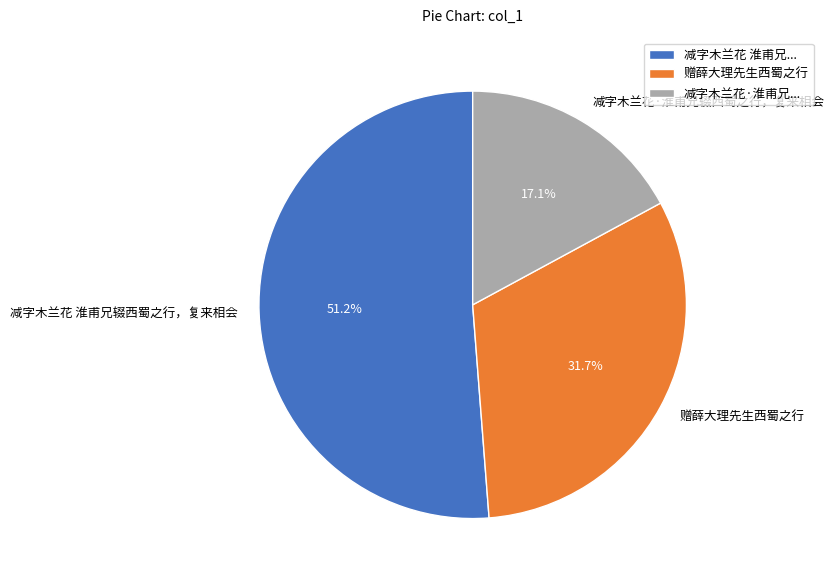

Approximately how many times larger is the value at 减字木兰花·淮甫兄辍西蜀之行，复来相会 compared to 赠薛大理先生西蜀之行?

0.5